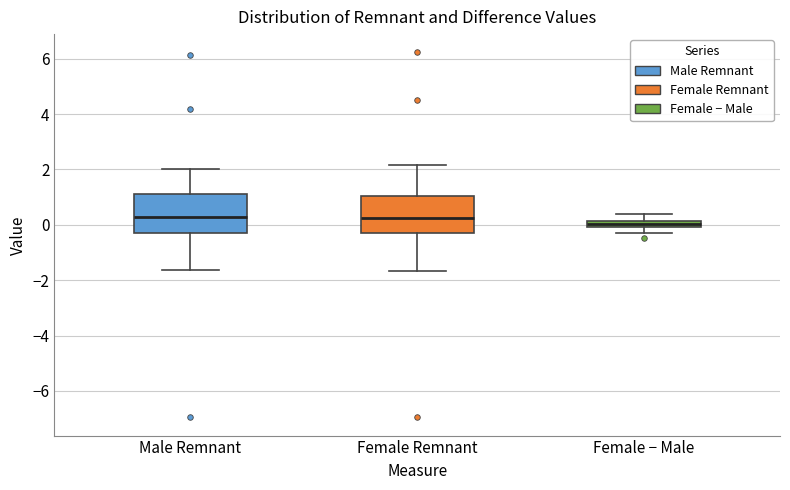

Where is the upper edge of the box for Male Remnant on the y-axis? The values are not printed on the chart, so give them approximately, as read against the axis.

1.2